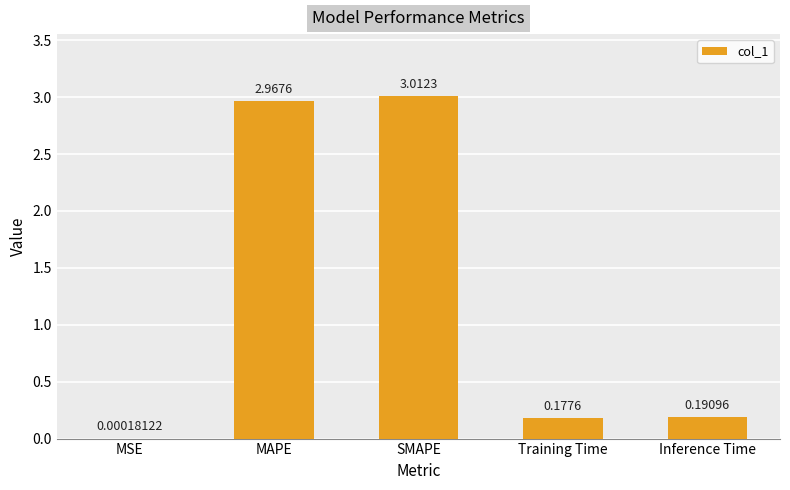

What is the difference between the values at SMAPE and Inference Time?

2.8